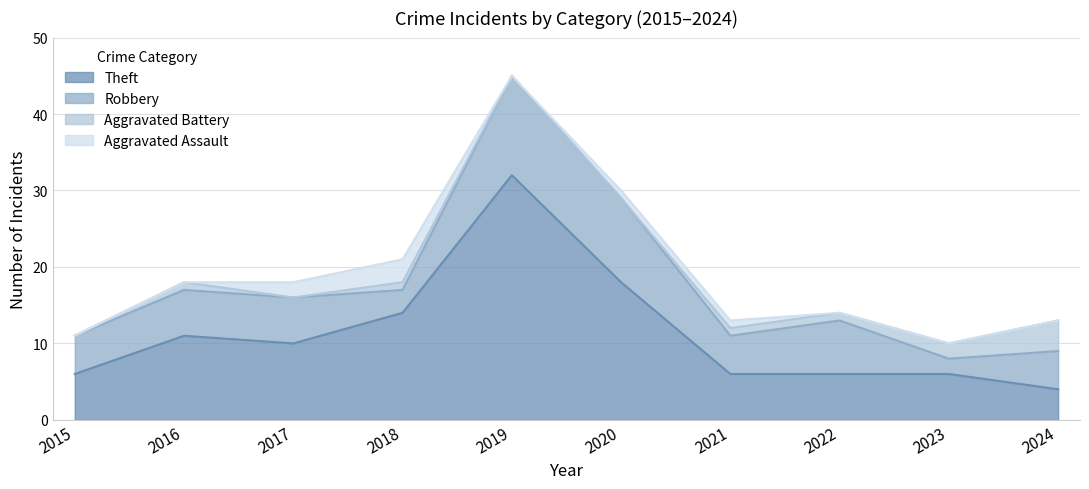

Rank the series by their maximum value, from highest to lowest.

Theft, Robbery, Aggravated Battery, Aggravated Assault